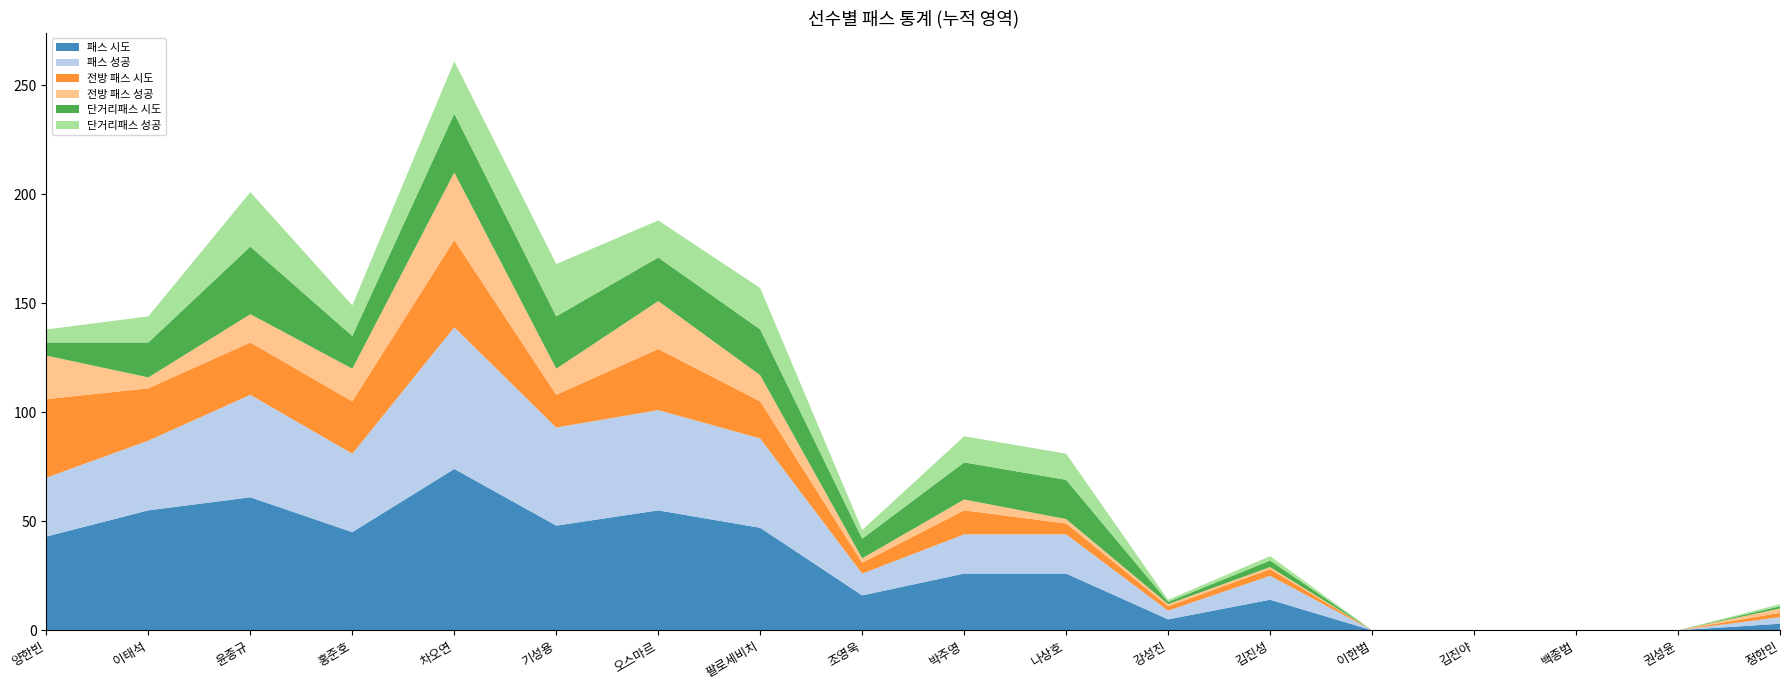

Reading left to right, transcribe all the data shown in this chart.

패스 시도: 양한빈=43	이태석=55	윤종규=61	홍준호=45	차오연=74	기성용=48	오스마르=55	팔로세비치=47	조영욱=16	박주영=26	나상호=26	강성진=5	김진성=14	이한범=0	김진야=0	백종범=0	권성윤=0	정한민=3
패스 성공: 양한빈=27	이태석=32	윤종규=47	홍준호=36	차오연=65	기성용=45	오스마르=46	팔로세비치=41	조영욱=10	박주영=18	나상호=18	강성진=4	김진성=11	이한범=0	김진야=0	백종범=0	권성윤=0	정한민=3
전방 패스 시도: 양한빈=36	이태석=24	윤종규=24	홍준호=24	차오연=40	기성용=15	오스마르=28	팔로세비치=17	조영욱=5	박주영=11	나상호=5	강성진=2	김진성=3	이한범=0	김진야=0	백종범=0	권성윤=0	정한민=2
전방 패스 성공: 양한빈=20	이태석=5	윤종규=13	홍준호=15	차오연=31	기성용=12	오스마르=22	팔로세비치=12	조영욱=2	박주영=5	나상호=2	강성진=1	김진성=1	이한범=0	김진야=0	백종범=0	권성윤=0	정한민=2
단거리패스 시도: 양한빈=6	이태석=16	윤종규=31	홍준호=15	차오연=27	기성용=24	오스마르=20	팔로세비치=21	조영욱=9	박주영=17	나상호=18	강성진=1	김진성=3	이한범=0	김진야=0	백종범=0	권성윤=0	정한민=1
단거리패스 성공: 양한빈=6	이태석=12	윤종규=25	홍준호=14	차오연=24	기성용=24	오스마르=17	팔로세비치=19	조영욱=4	박주영=12	나상호=12	강성진=1	김진성=2	이한범=0	김진야=0	백종범=0	권성윤=0	정한민=1